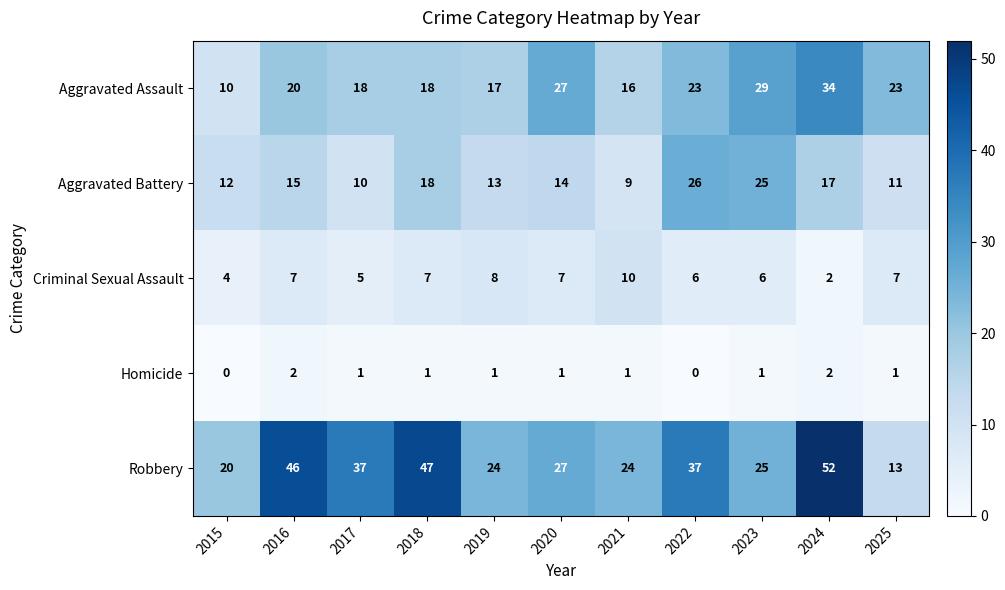

List the series in order of their peak value, lowest first.

Homicide, Criminal Sexual Assault, Aggravated Battery, Aggravated Assault, Robbery